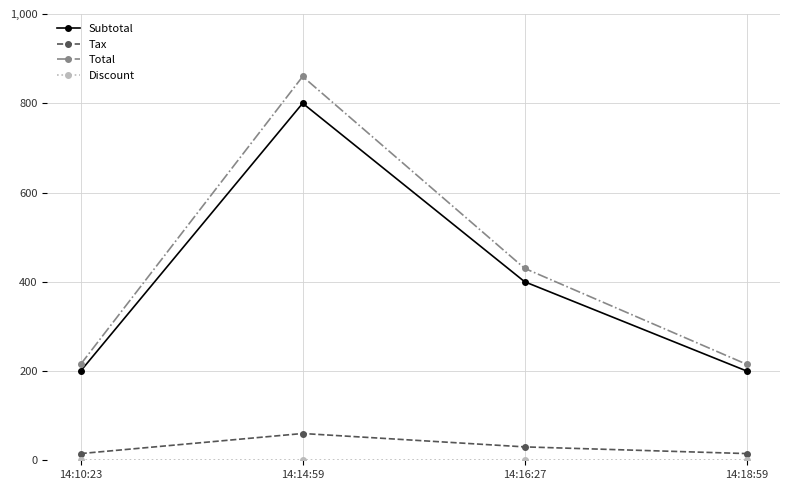

True or false: Subtotal has a value of 288 at 14:10:23.

False